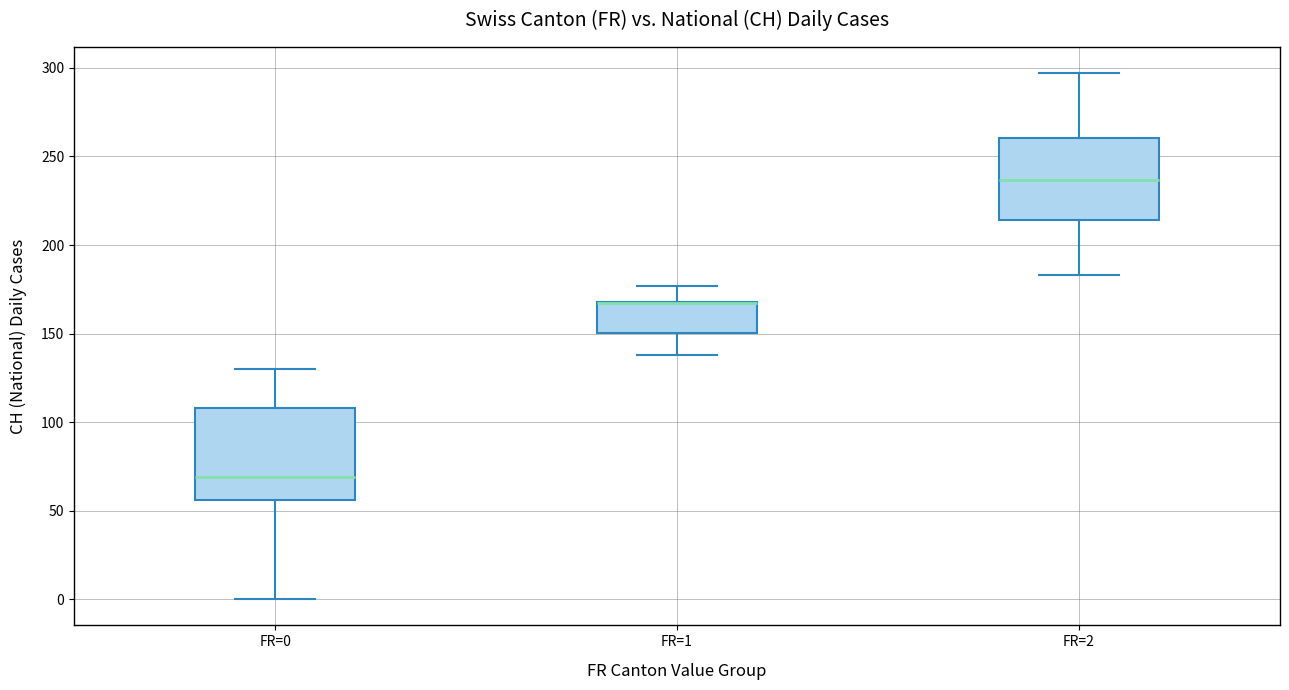

Reading left to right, read every box against the y-axis: the position of its median line, the range the box covers, and the ends of its whiskers. The values are not printed on the chart, so give them approximately, as read against the axis.

FR=0: median 70, box 55 to 110, whiskers 0 to 130
FR=1: median 165 (drawn on the box's upper edge), box 150 to 170, whiskers 140 to 175
FR=2: median 235, box 215 to 260, whiskers 185 to 295